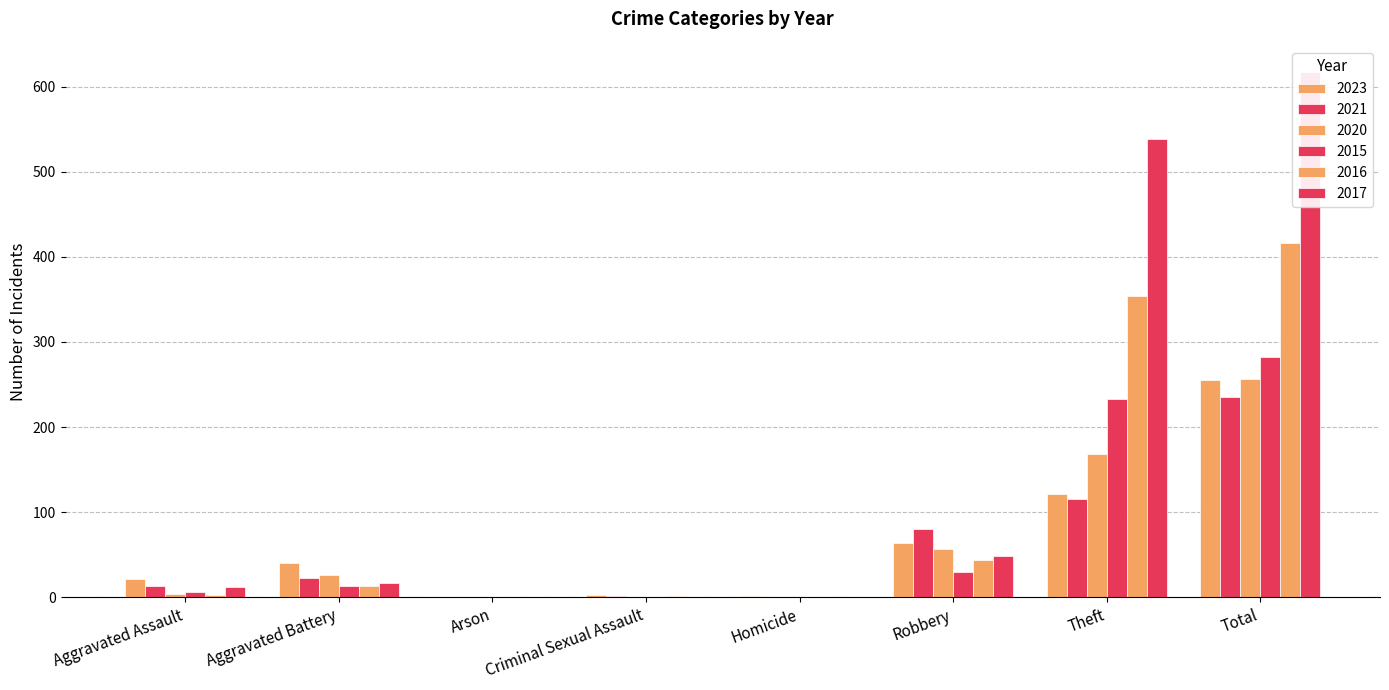

How many data points does each series have?

8